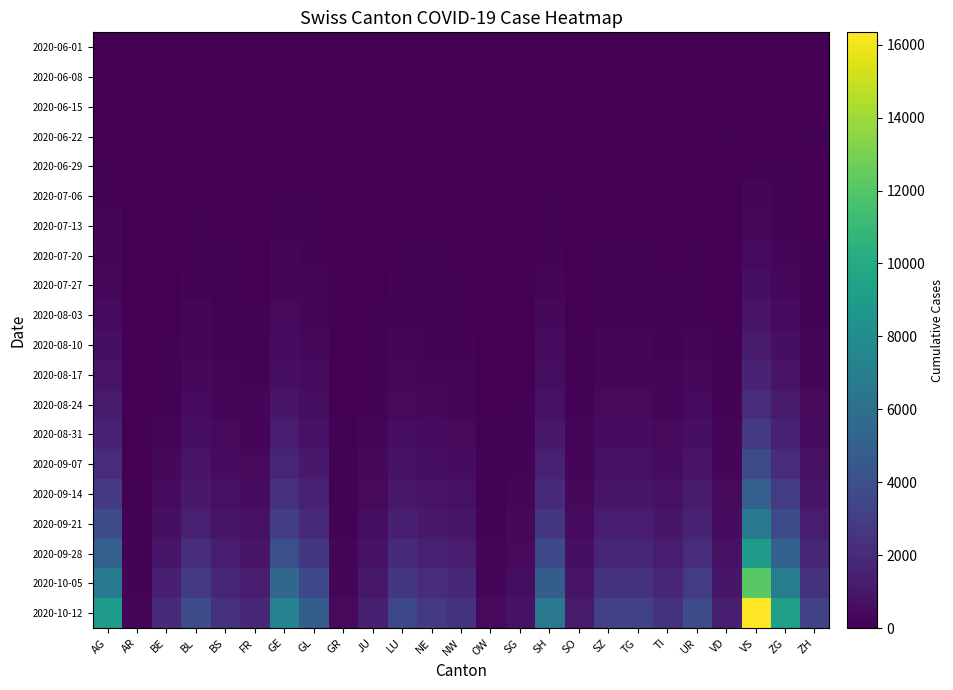

What is the total value across all series at GL?

18698